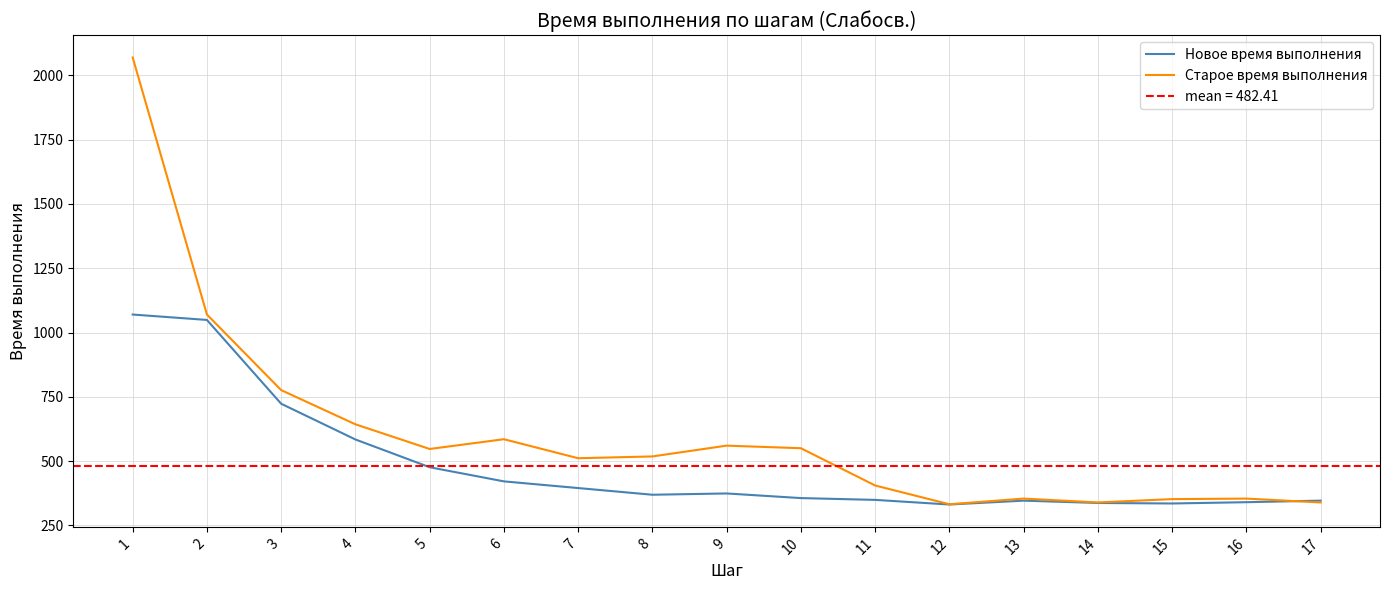

What is the maximum value for Новое время выполнения?

1070